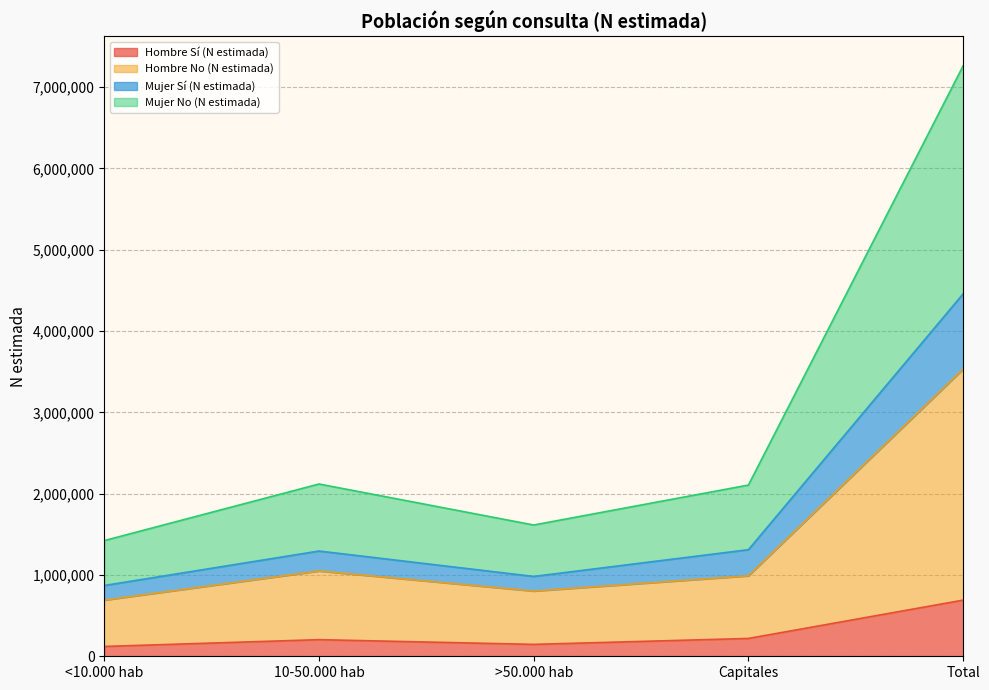

In Mujer No (N estimada), how many points are higher than both neighbors (excluding endpoints)?

1